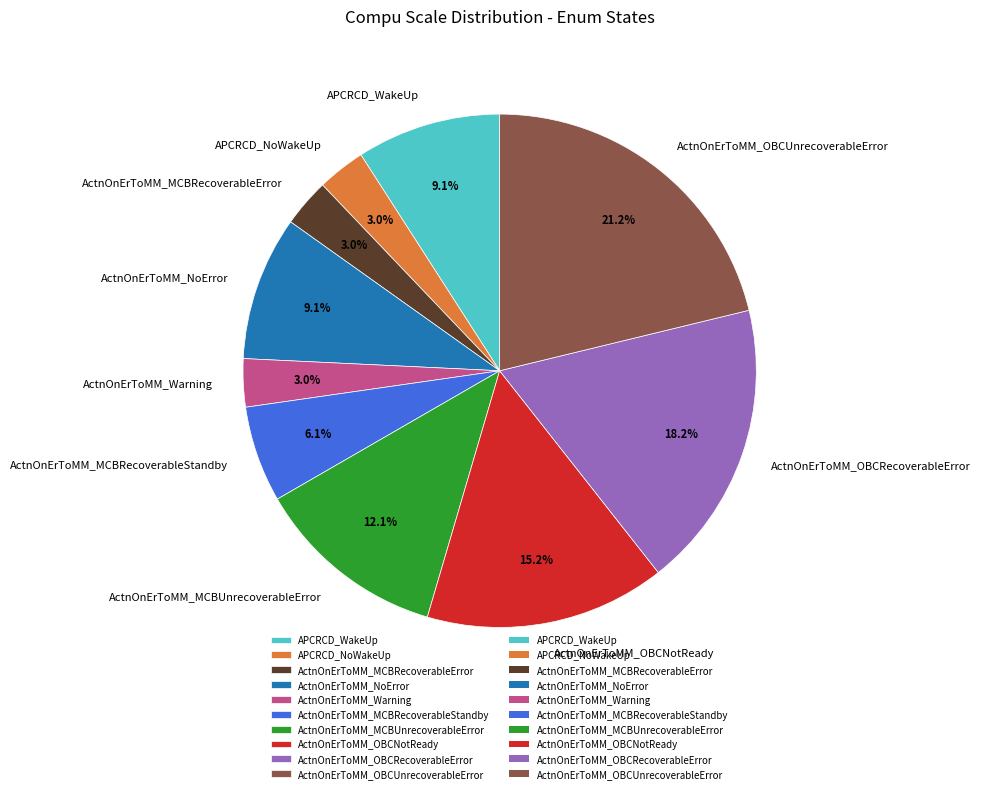

What is the ratio of the value at ActnOnErToMM_OBCNotReady to the value at ActnOnErToMM_MCBRecoverableStandby?

2.5